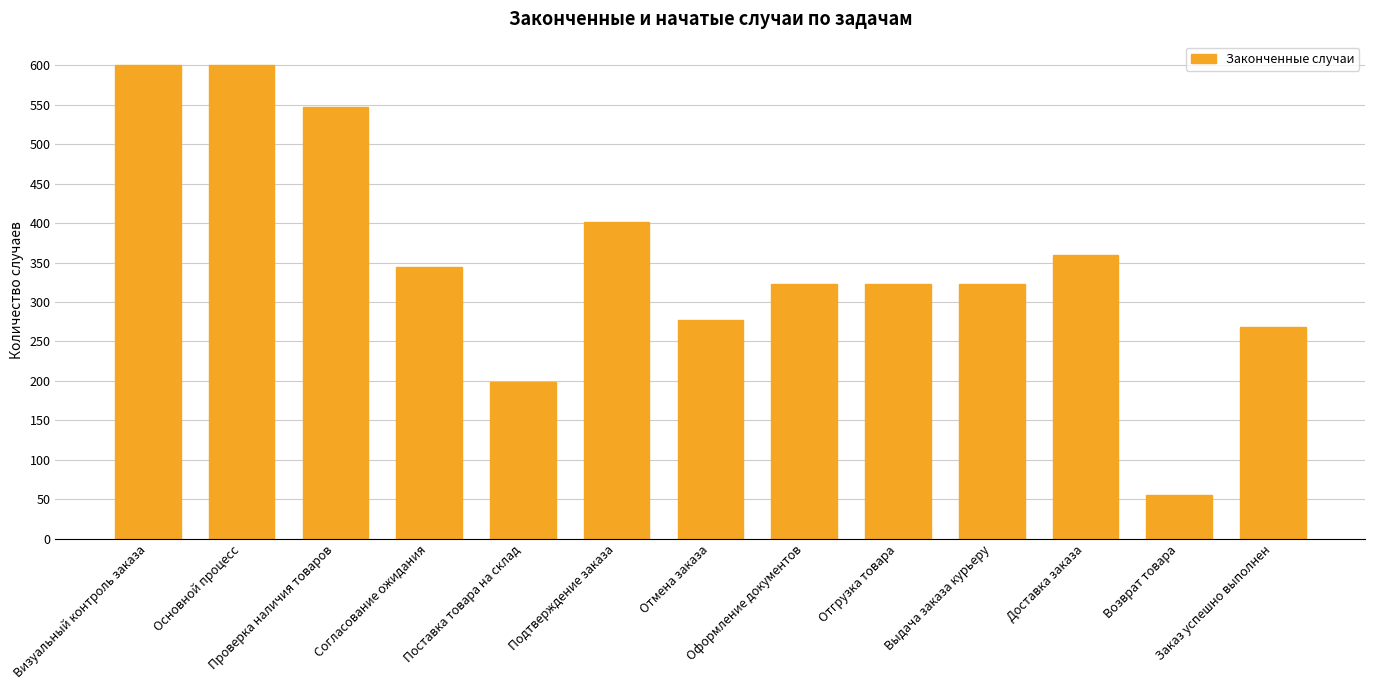

What is the greatest value displayed?

600